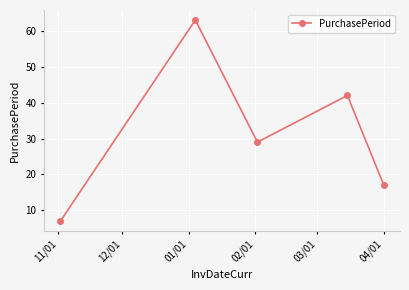

What is the difference between the maximum and second lowest values?

46